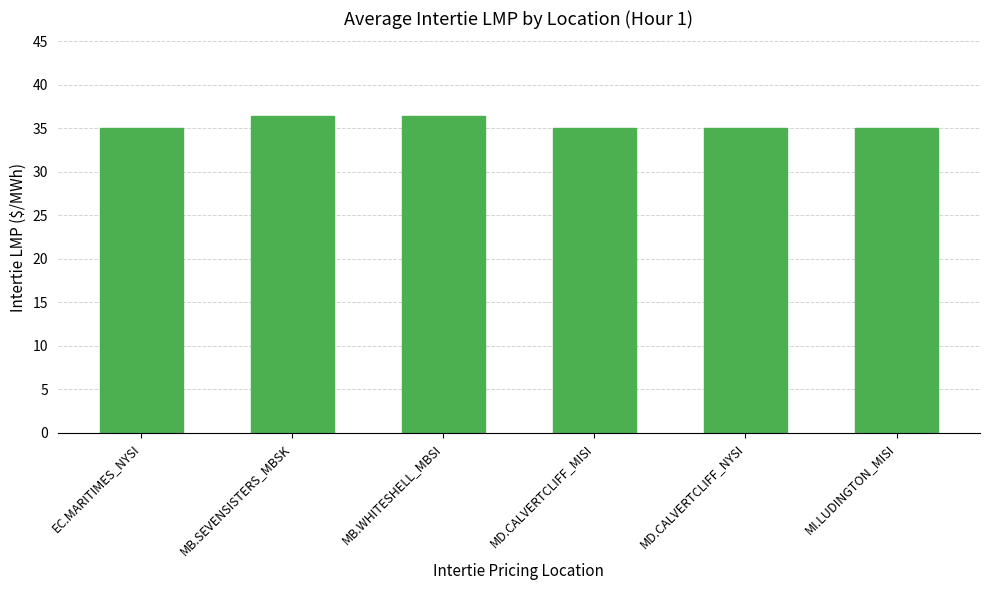

Approximately how many times larger is the value at MB.SEVENSISTERS_MBSK compared to MB.WHITESHELL_MBSI?

1.0